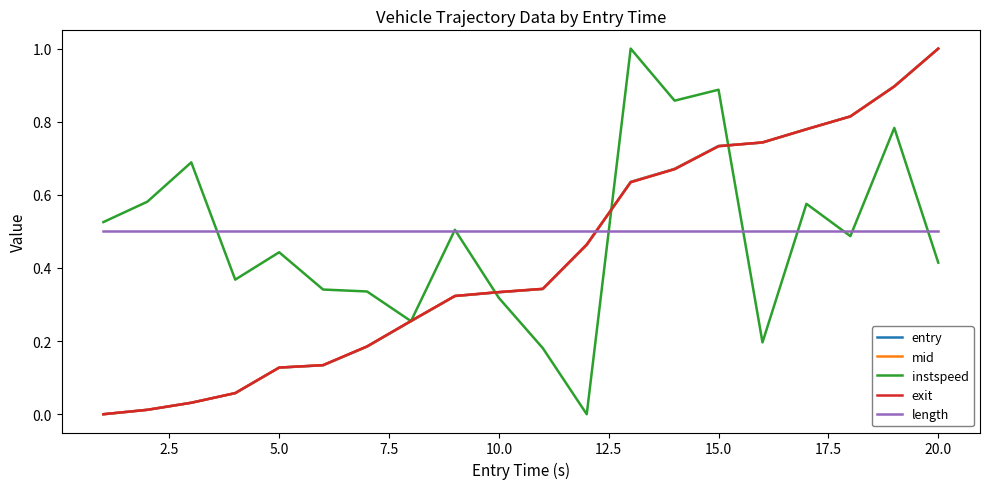

What is the greatest value displayed?

1.0